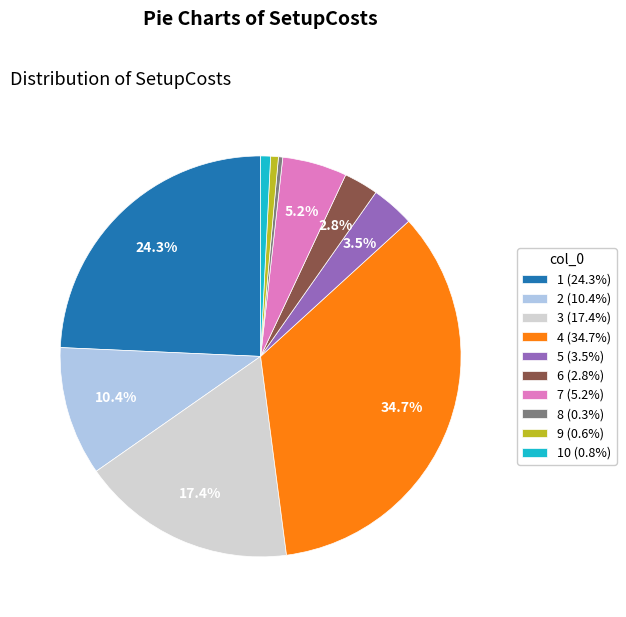

Does 4 (34.7%) account for over 50% of the chart?

No